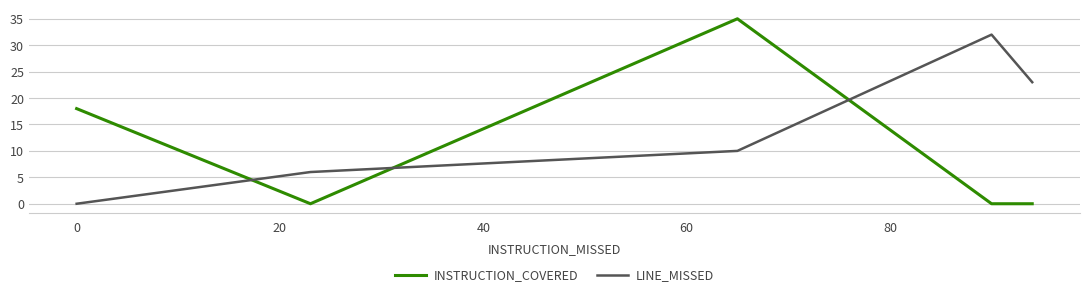

What position from the left is 20?

3